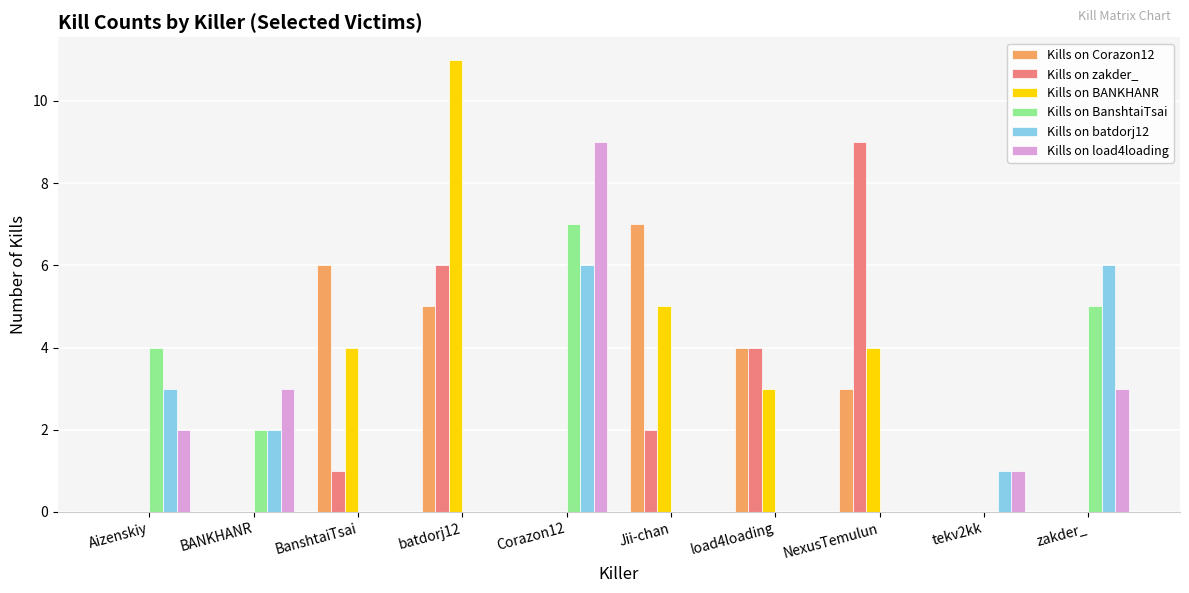

What is the maximum value for Kills on zakder_?

9